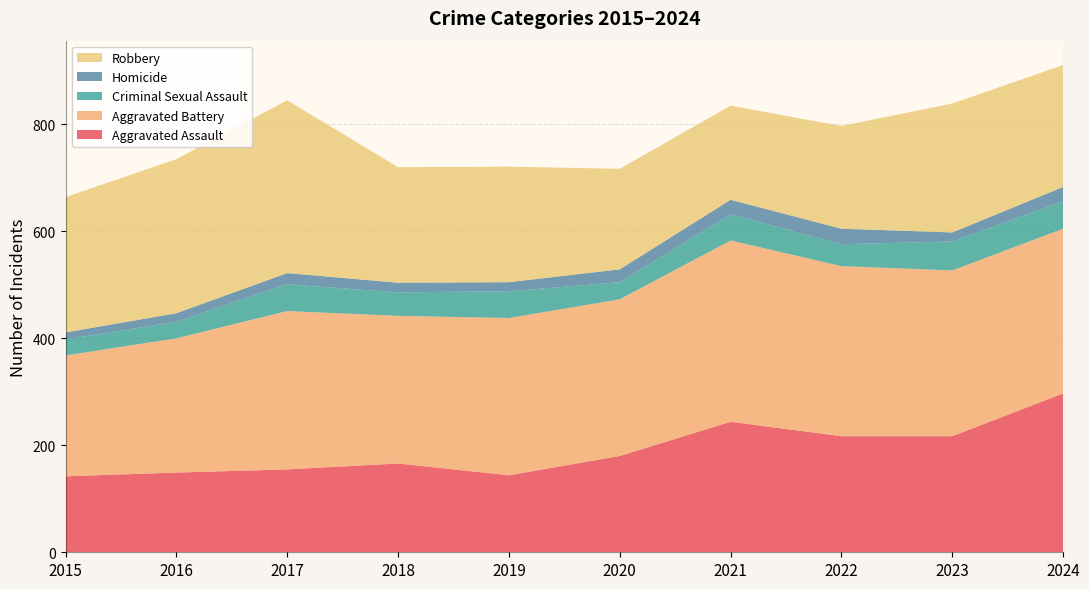

Reading left to right, what are all the values shown in this chart?

Aggravated Assault: 142	149	155	166	144	180	244	217	217	297
Aggravated Battery: 226	251	296	276	294	293	339	318	310	308
Criminal Sexual Assault: 30	31	50	44	50	32	49	41	54	51
Homicide: 13	16	21	18	17	24	27	29	17	27
Robbery: 253	288	323	216	216	188	176	192	241	228